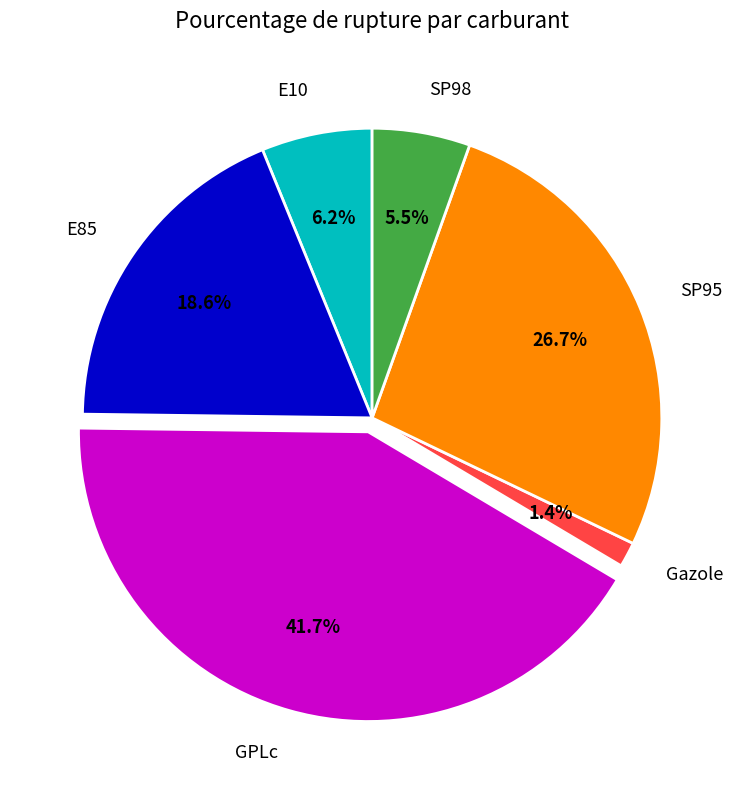

How much of the chart is everything except GPLc?

58.3%